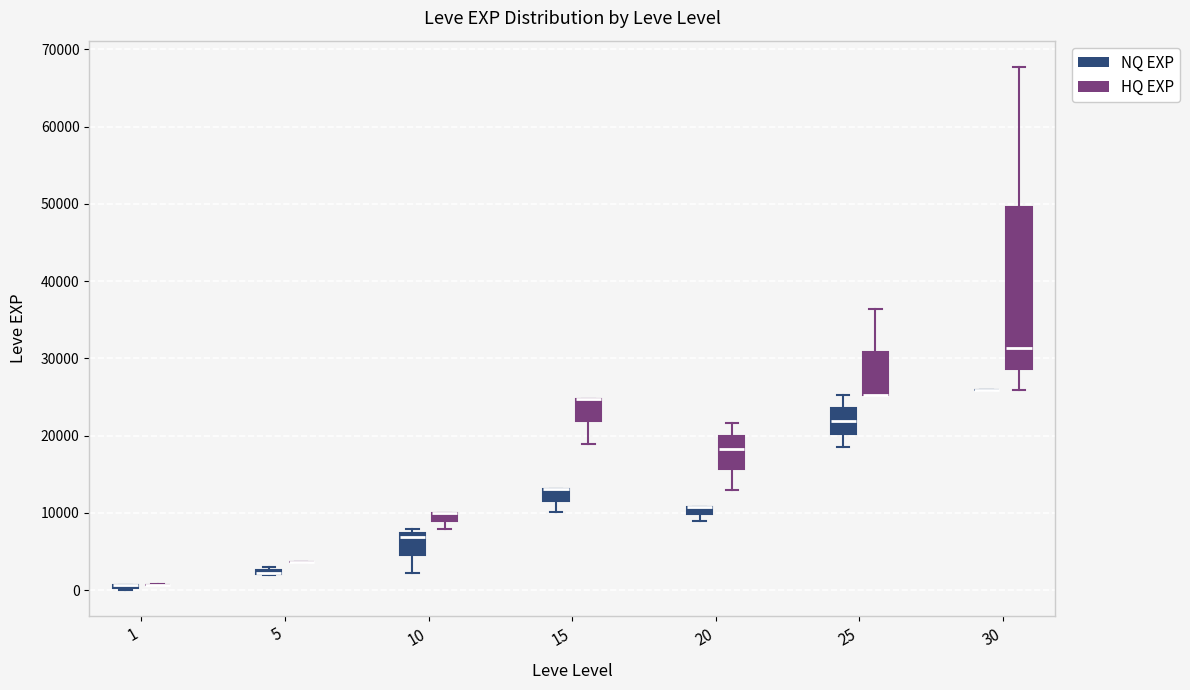

Comparing the boxes themselves (not the whiskers), which one is the tallest?

30 (HQ EXP)